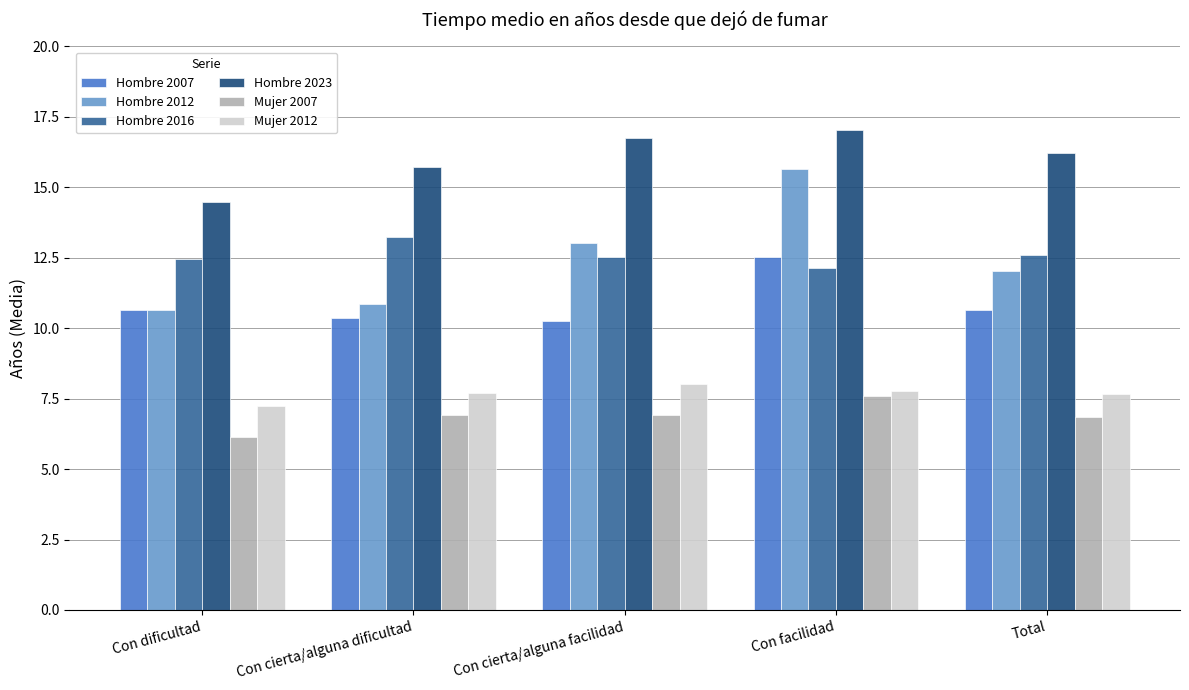

At which category is the sum across all series the highest?

Con facilidad